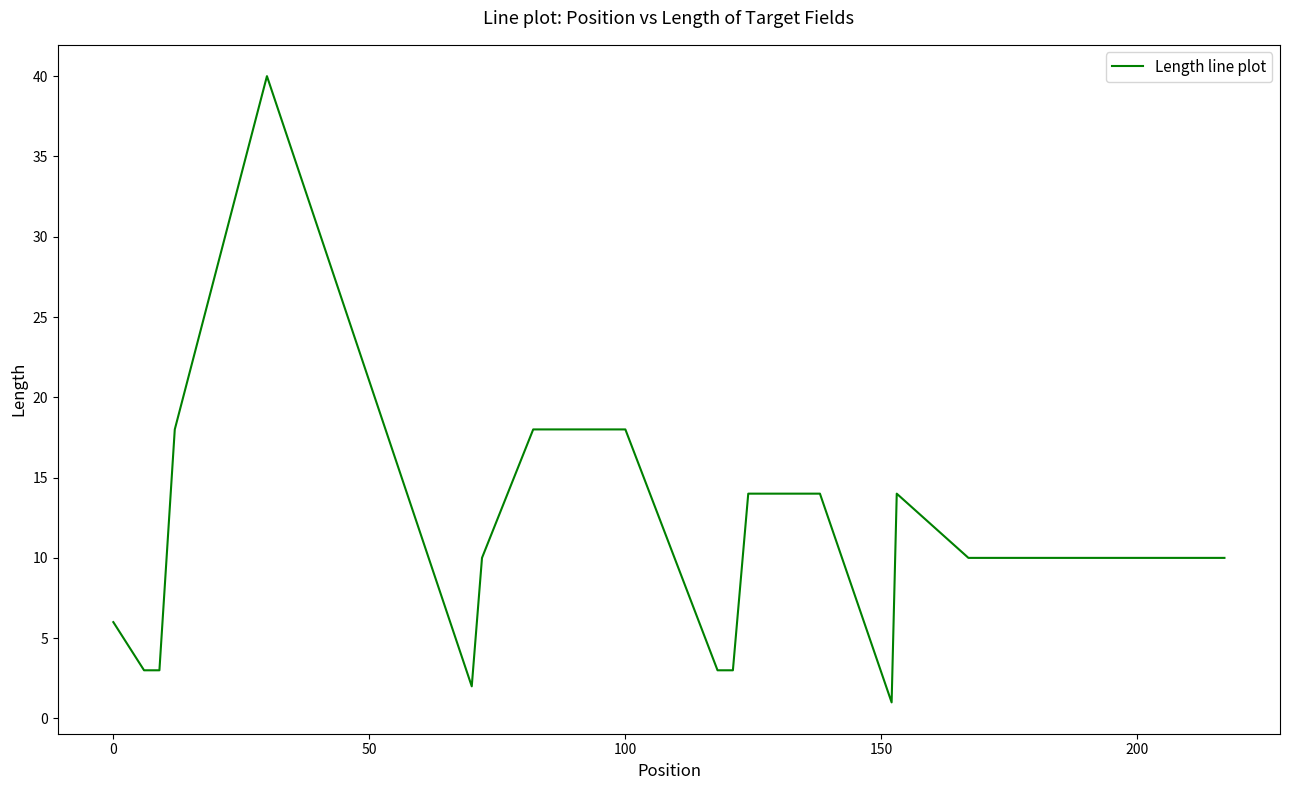

What is the maximum value shown in the chart?

40